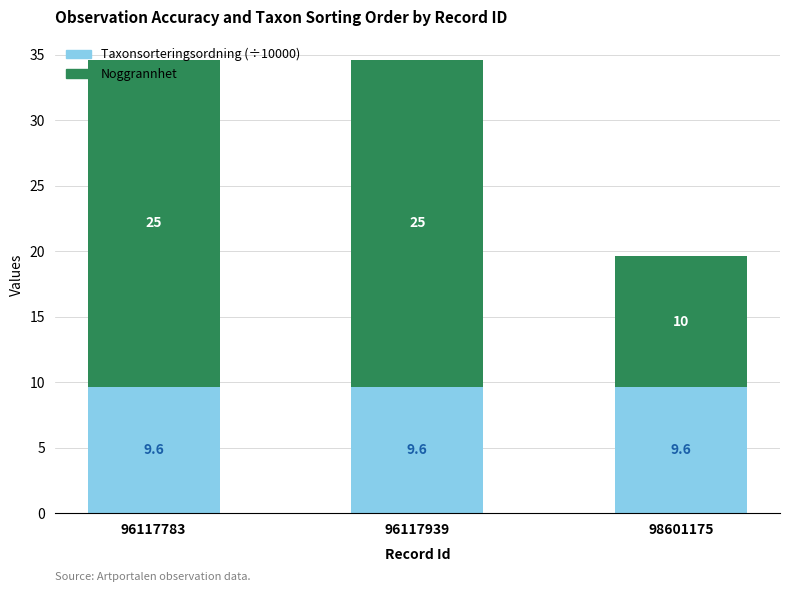

True or false: Taxonsorteringsordning (÷10000) has a value of 9.6 at 96117939.

True